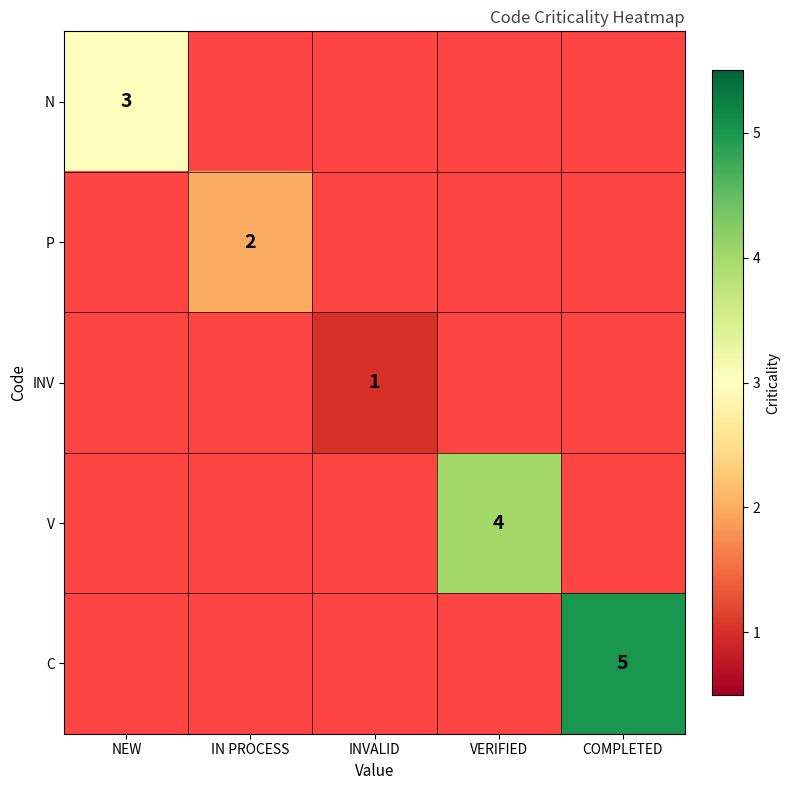

Count the number of categories in the chart.

5